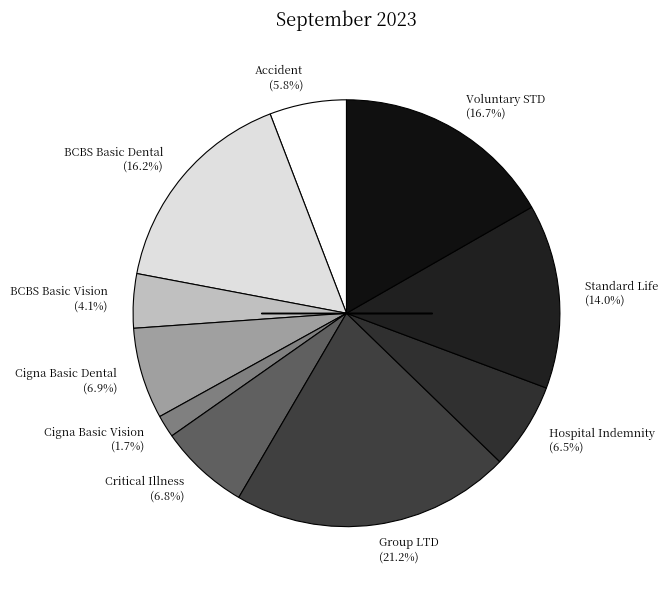

To the nearest percent, what percentage of the pie is Group LTD?

21%